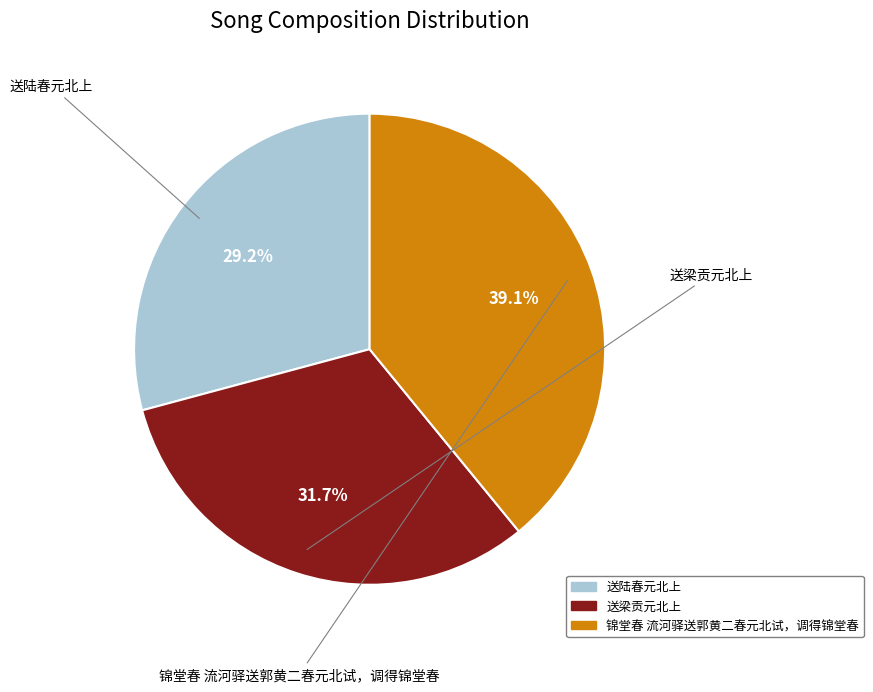

Count the number of slices in the pie.

3